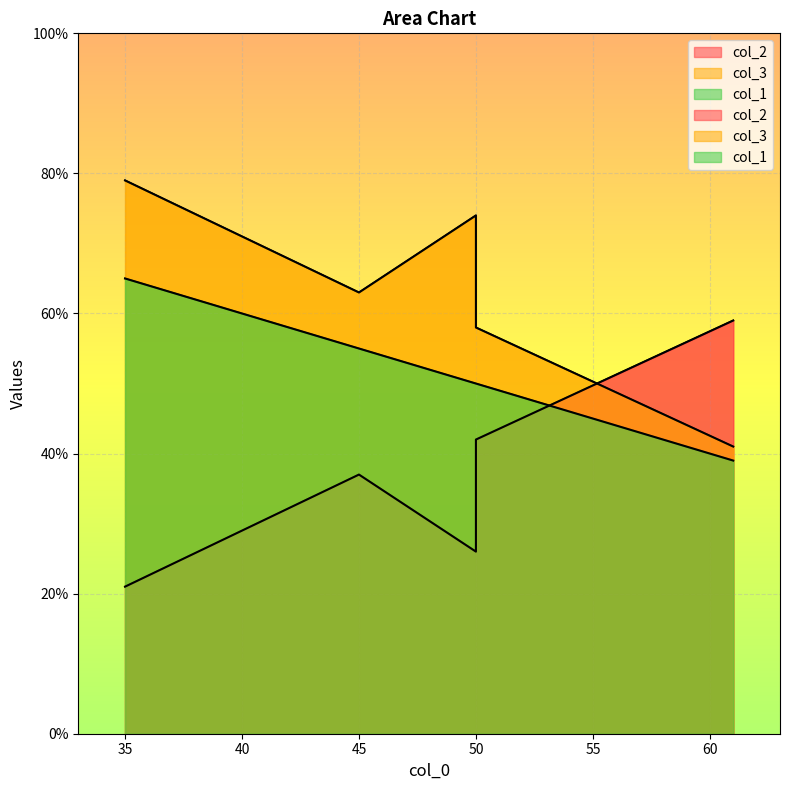

What is the sum of the col_2 values at 50 and 61?

101